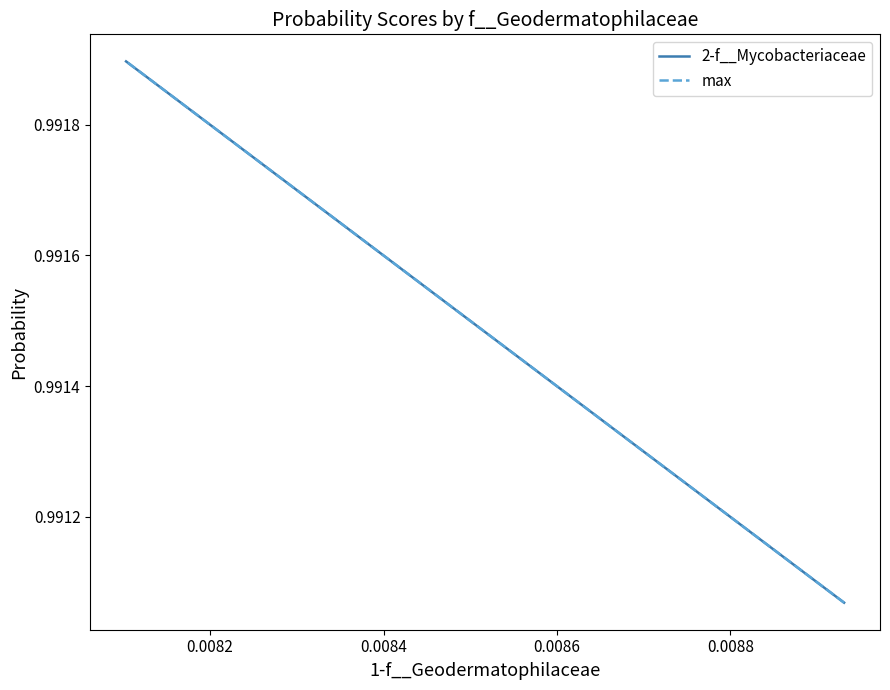

What is the average value of the max series?

1.0